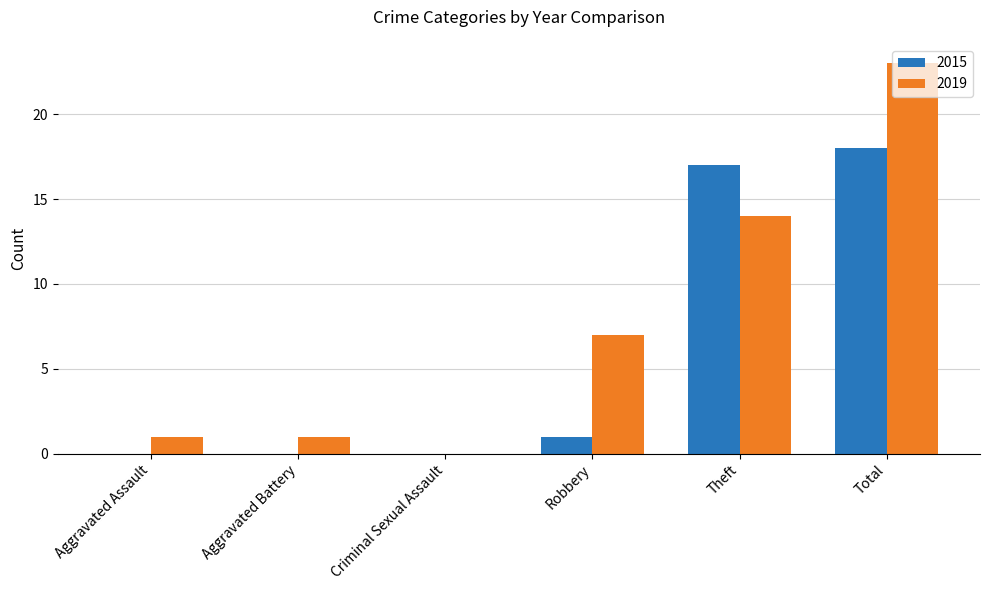

The 2019 series shows 1 at Aggravated Assault. True or false?

True